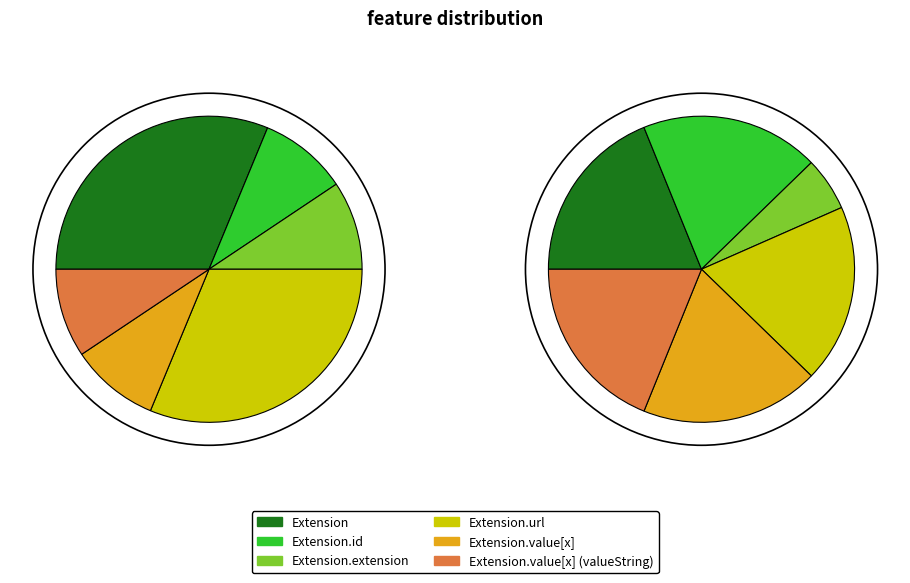

Rank the categories by value from highest to lowest.

Extension, Extension.url, Extension.id, Extension.extension, Extension.value[x], Extension.value[x] (valueString)